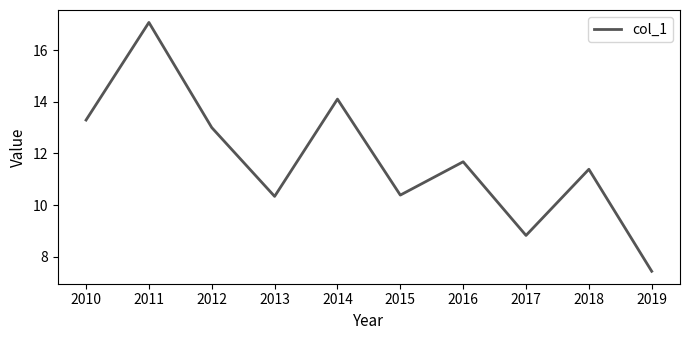

Reading left to right, transcribe all the data shown in this chart.

13.3	17.1	13.0	10.3	14.1	10.4	11.7	8.8	11.4	7.4